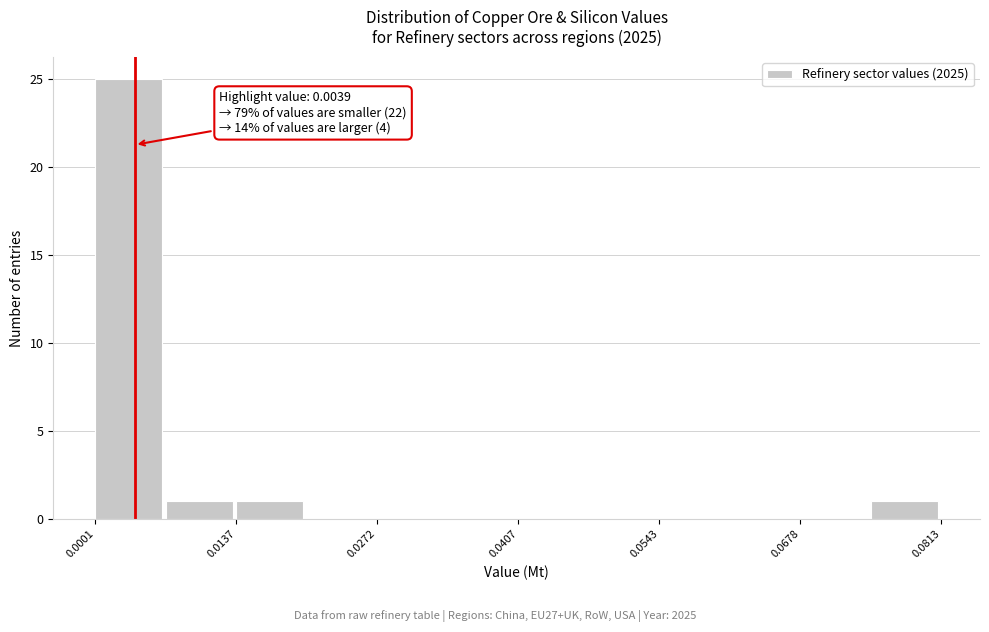

Read against the x-axis, roughly where is the centre of the tallest bar?

0.004